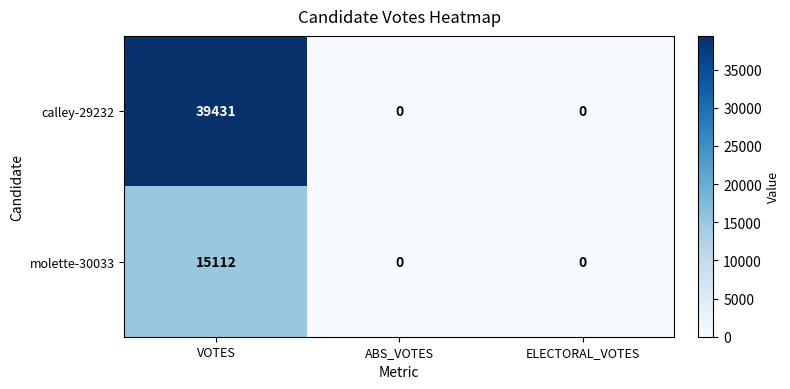

Reading left to right, what are all the values shown in this chart?

calley-29232: 39431	0	0
molette-30033: 15112	0	0